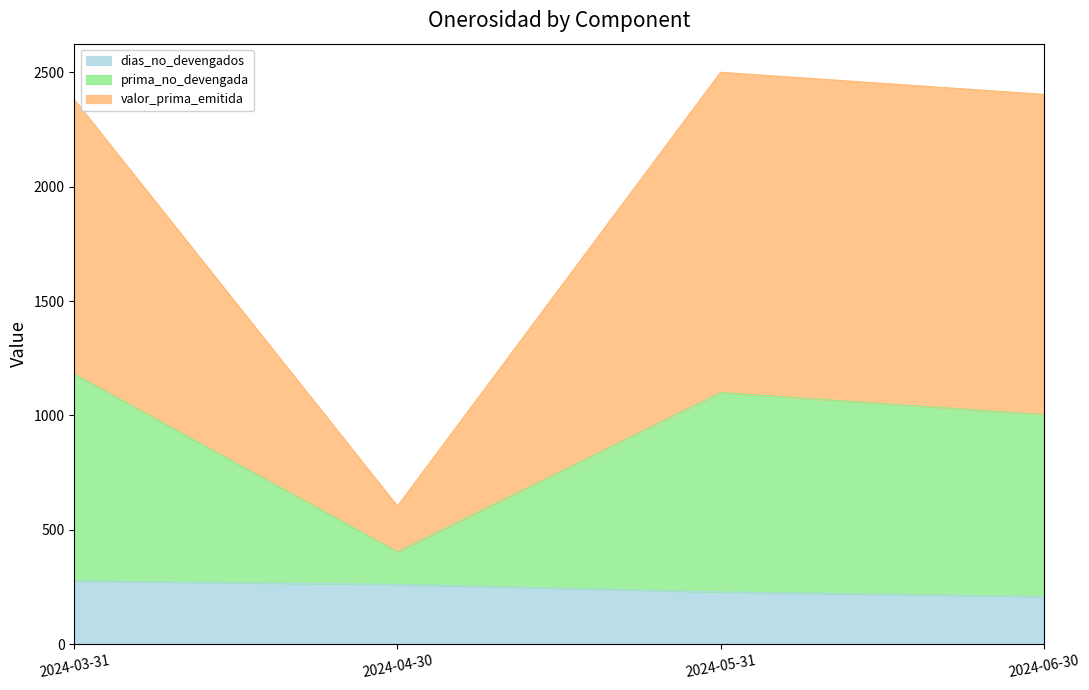

True or false: valor_prima_emitida and prima_no_devengada cross at least once.

False